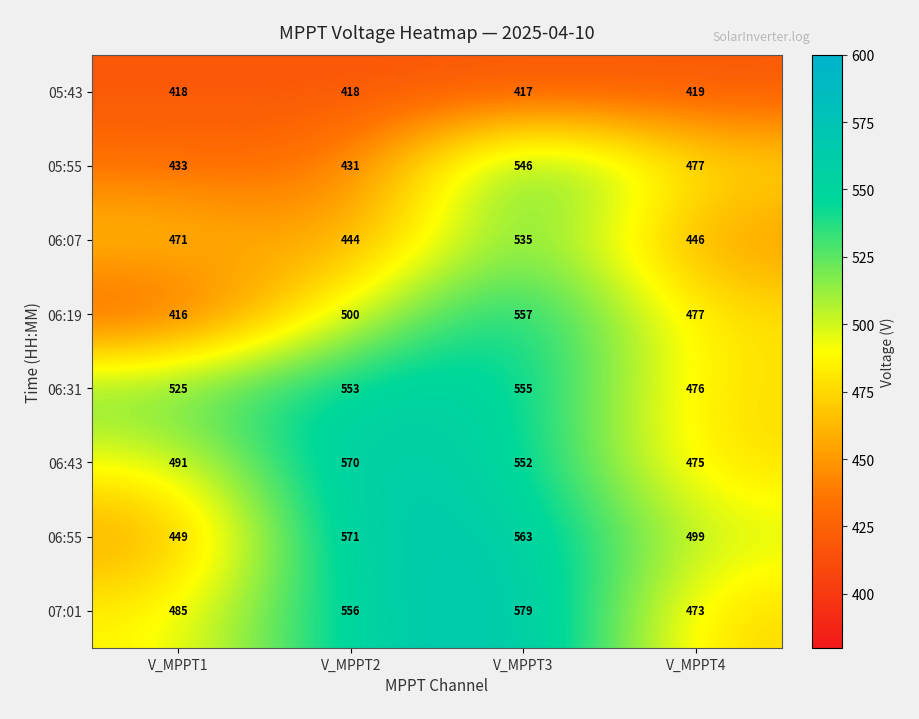

What is the spread (max minus min) of values at V_MPPT2?

153